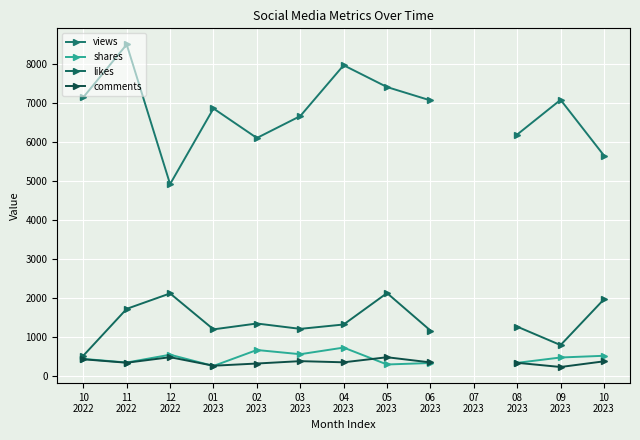

Between 11
2022 and 05
2023, which series saw the biggest shift?

views